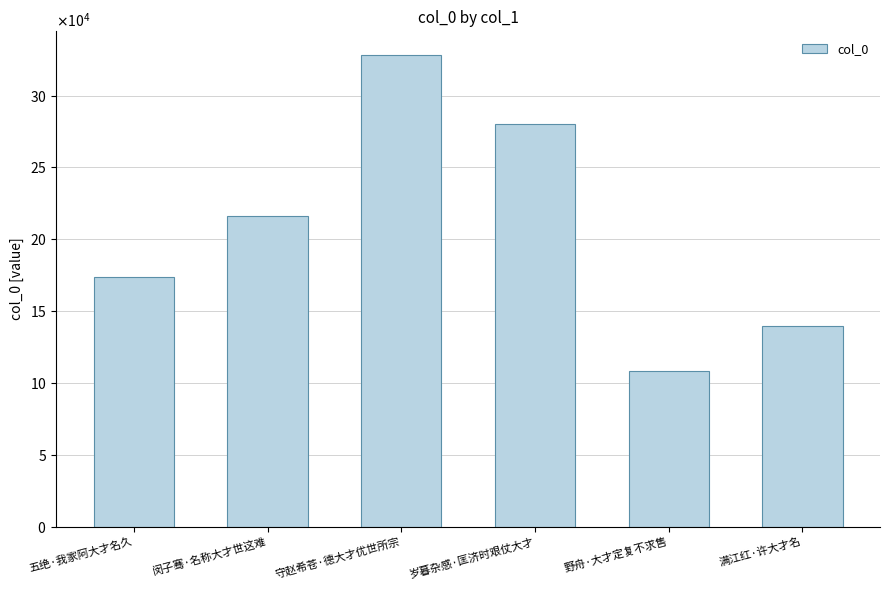

Are the bars horizontal?

No